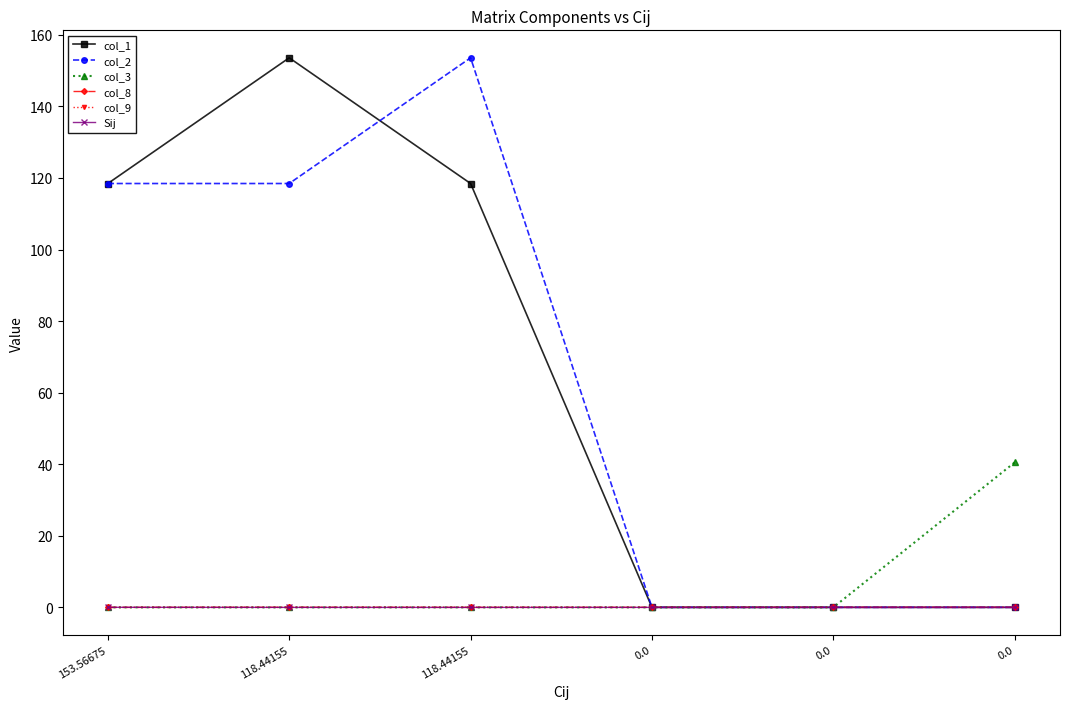

List the labels in order of col_9 value, largest first.

118.44155, 0.0, 0.0, 0.0, 153.56675, 118.44155